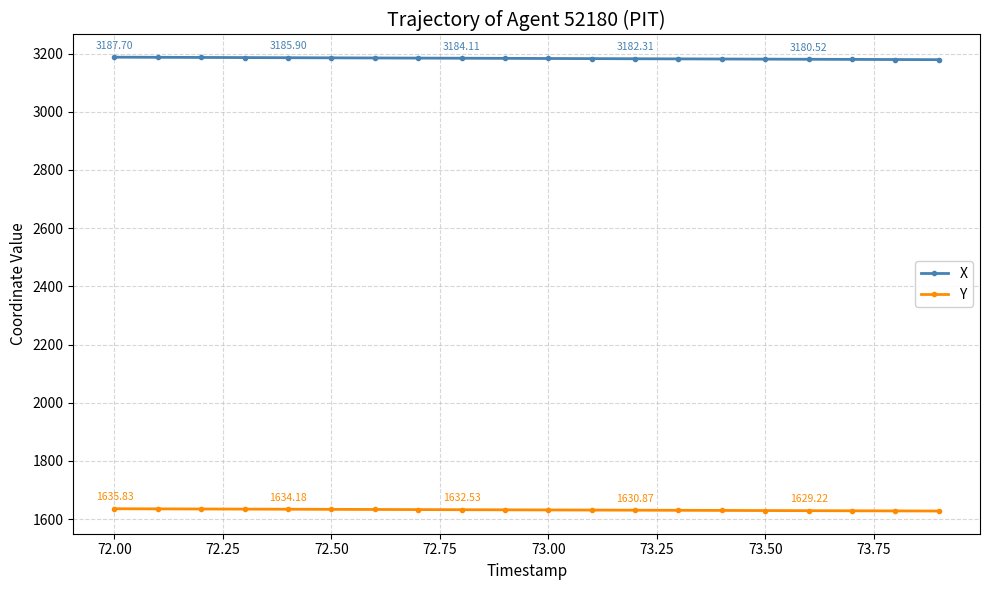

List the series in order of their overall mean, highest first.

X, Y